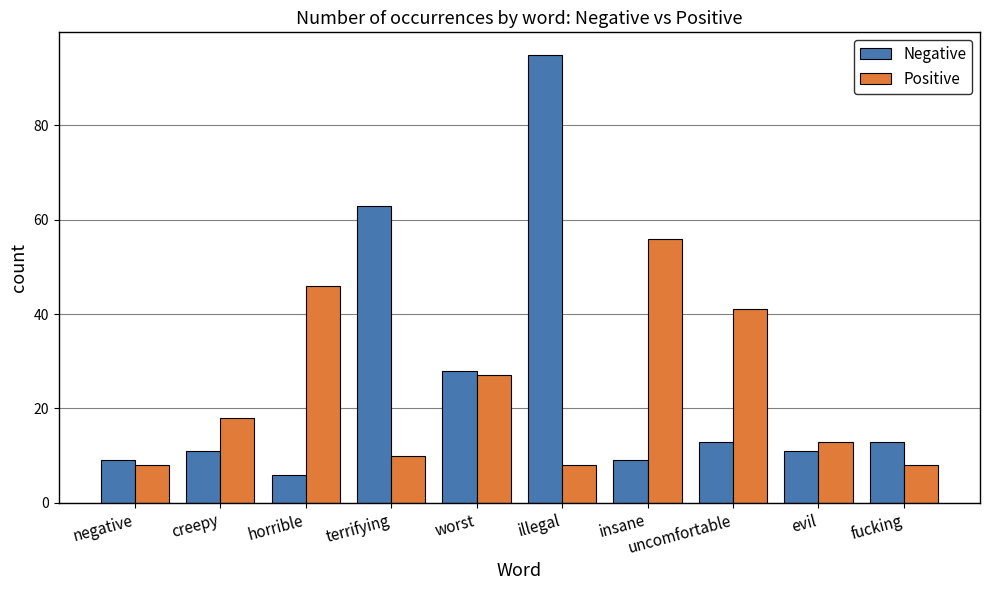

What are all the series names shown in the legend?

Negative, Positive